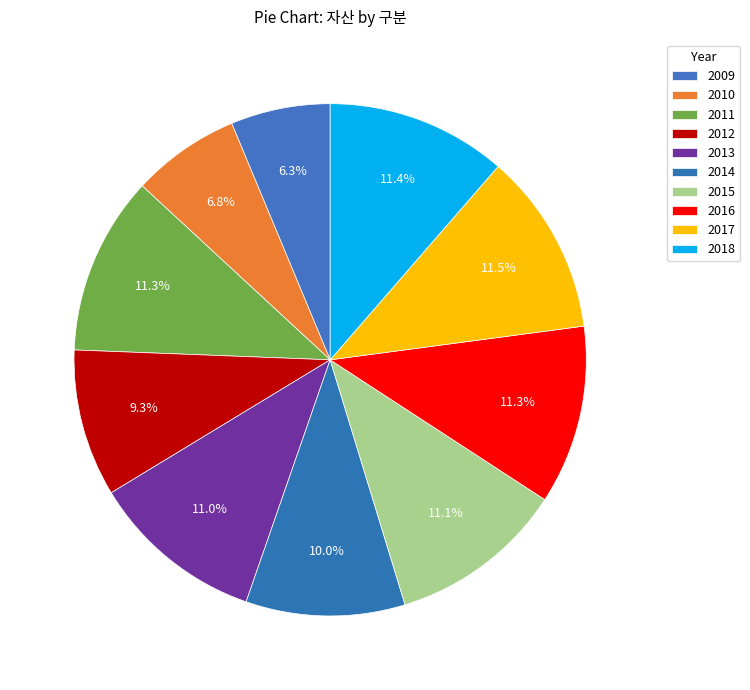

How many segments does this pie chart have?

10